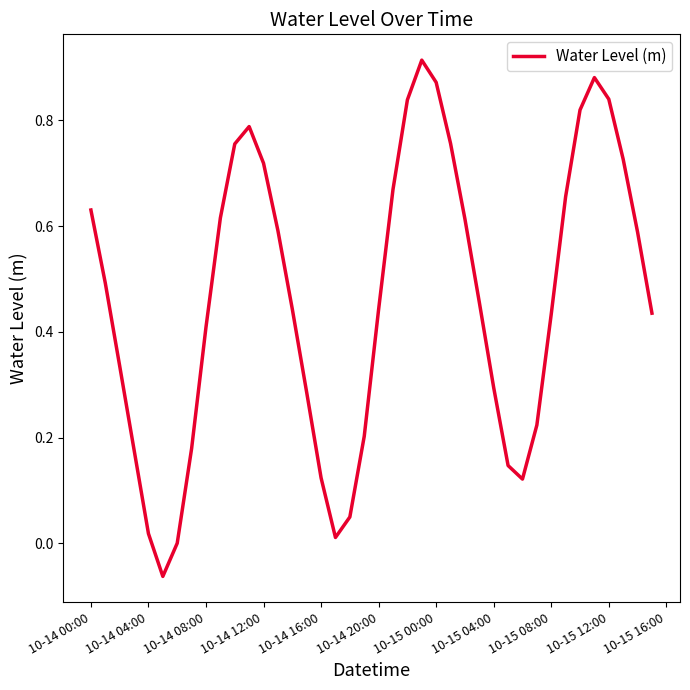

What is the difference between the maximum and minimum values?

1.0